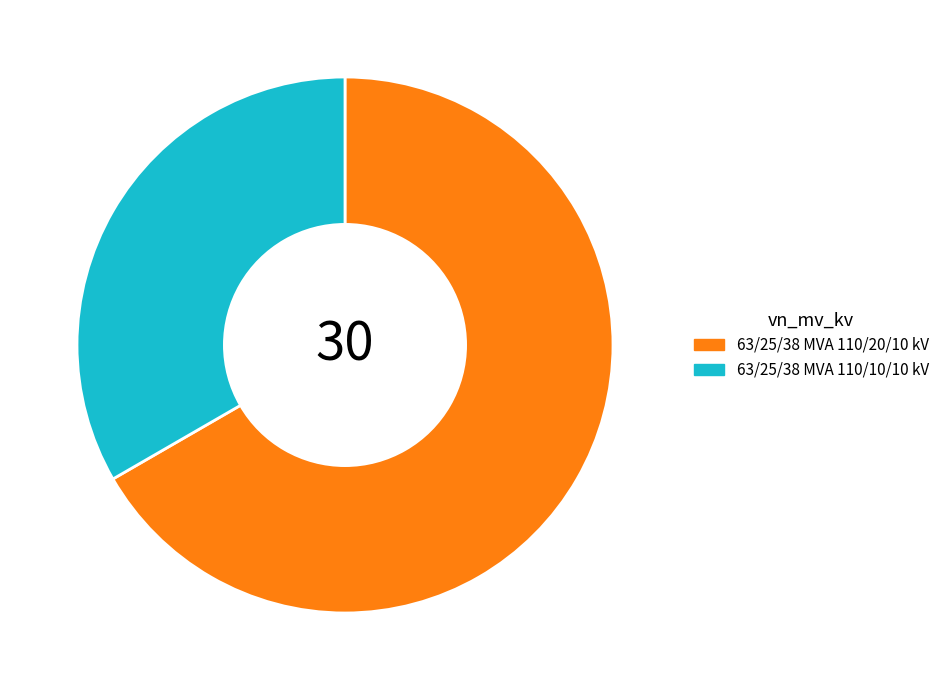

Which has a higher value, 63/25/38 MVA 110/20/10 kV or 63/25/38 MVA 110/10/10 kV?

63/25/38 MVA 110/20/10 kV